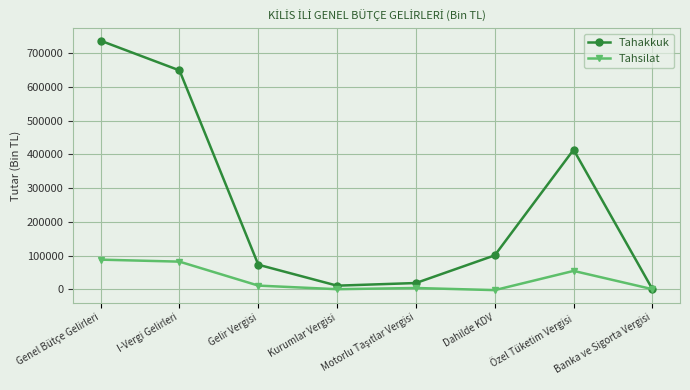

What are all the series names shown in the legend?

Tahakkuk, Tahsilat